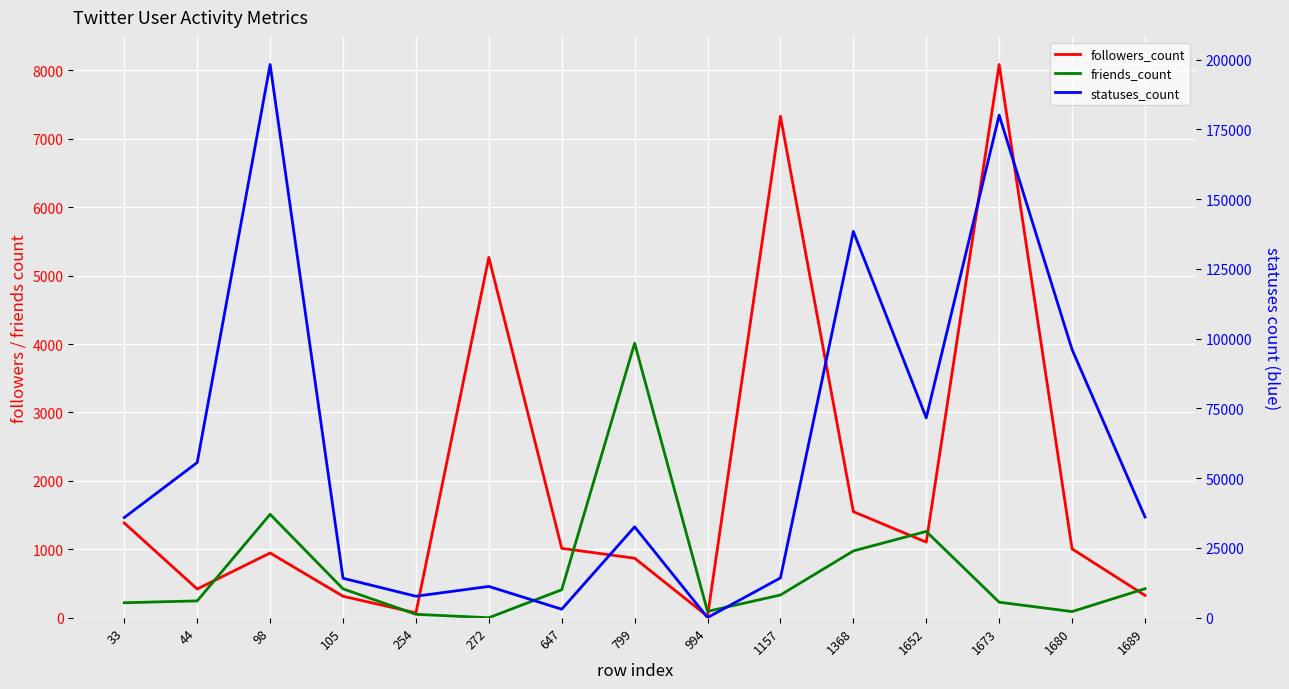

The followers_count series shows 71 at 254. True or false?

True